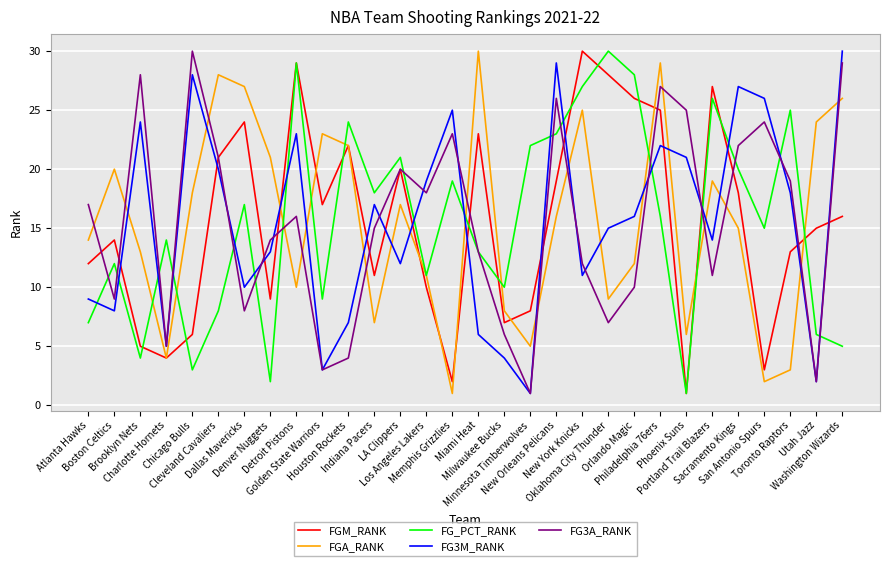

Which series has the widest spread of values?

FGM_RANK